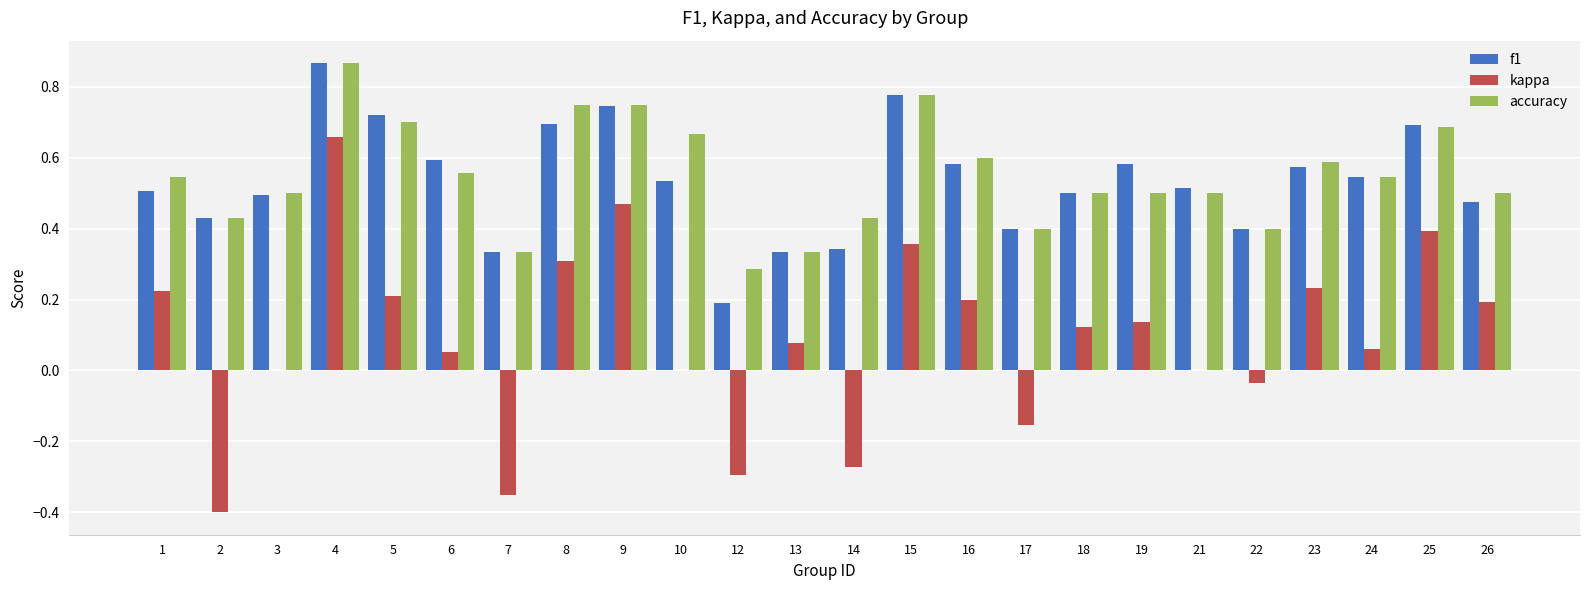

At which category is the sum across all series the highest?

4